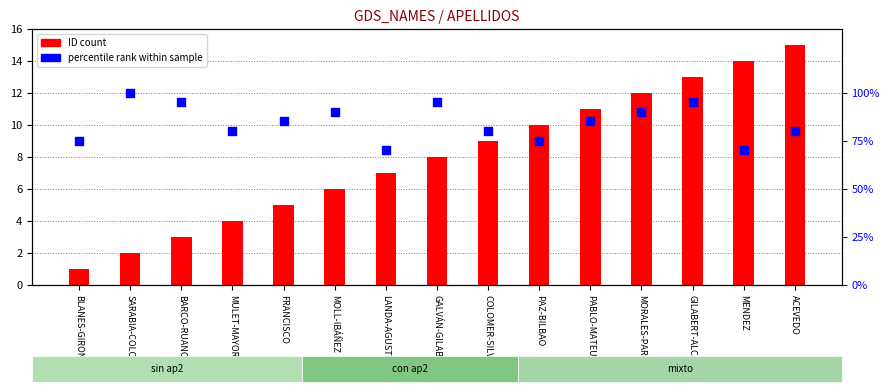

Which series has the largest Y range (max minus min)?

percentile rank within sample